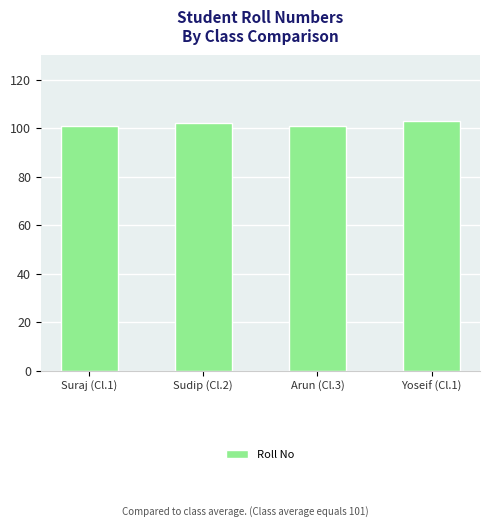

Reading right to left, extract all data points from this chart.

Yoseif (Cl.1)=103	Arun (Cl.3)=101	Sudip (Cl.2)=102	Suraj (Cl.1)=101